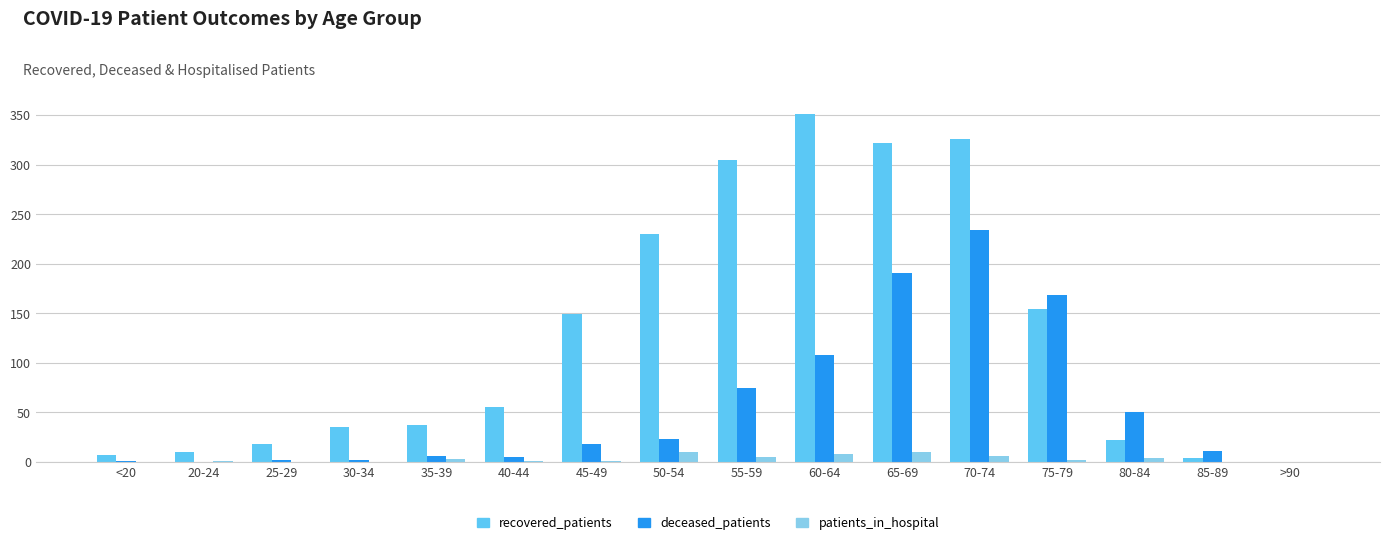

How many categories are shown in the chart?

16